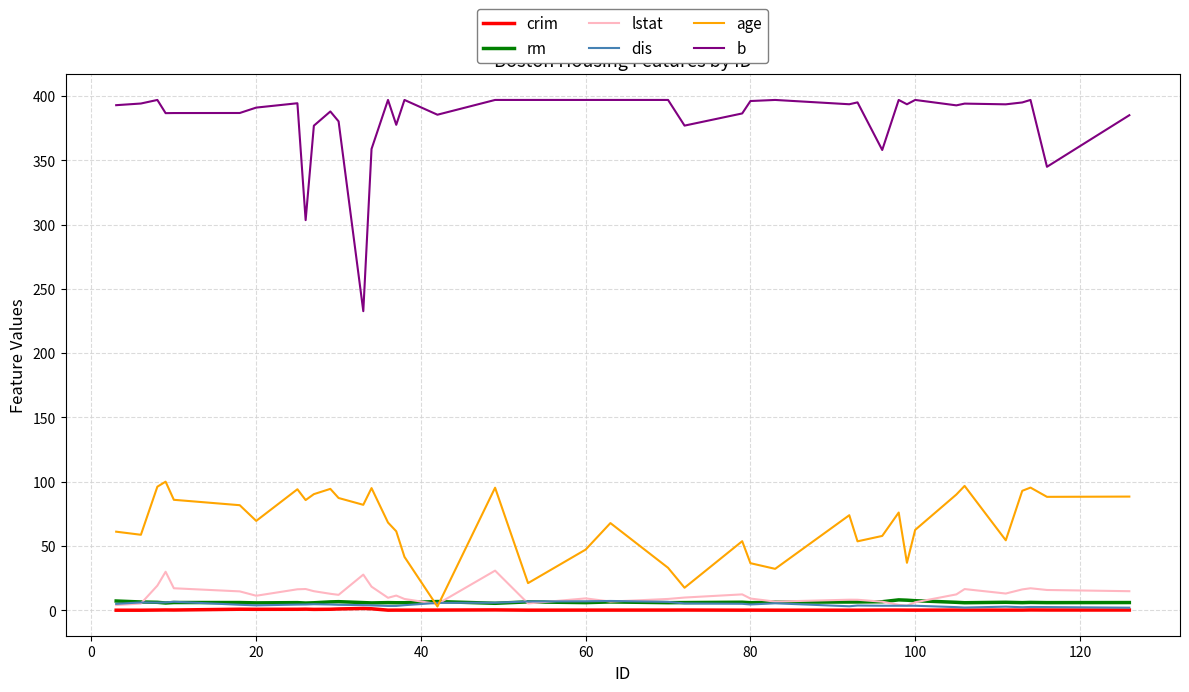

Does the chart display data point markers on the line(s)?

No